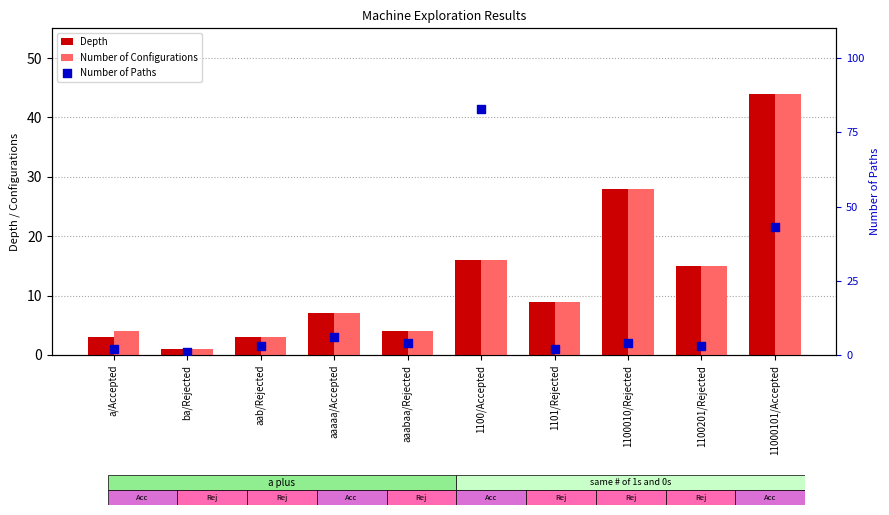

Is the value of Number of Configurations at 11000101/Accepted greater than the value of Depth at 1100010/Rejected?

Yes